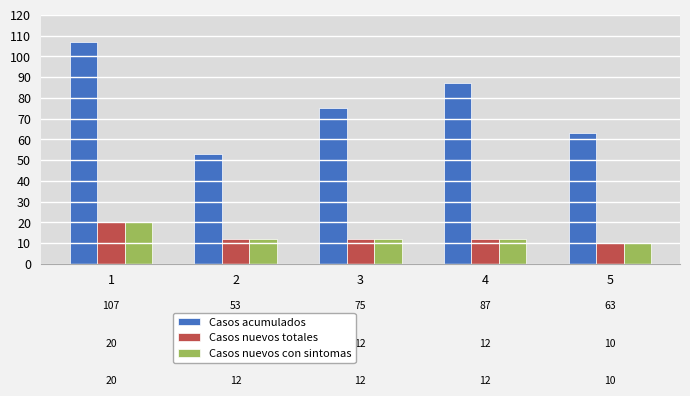

Is it true that Casos nuevos totales equals 20 at 1?

True